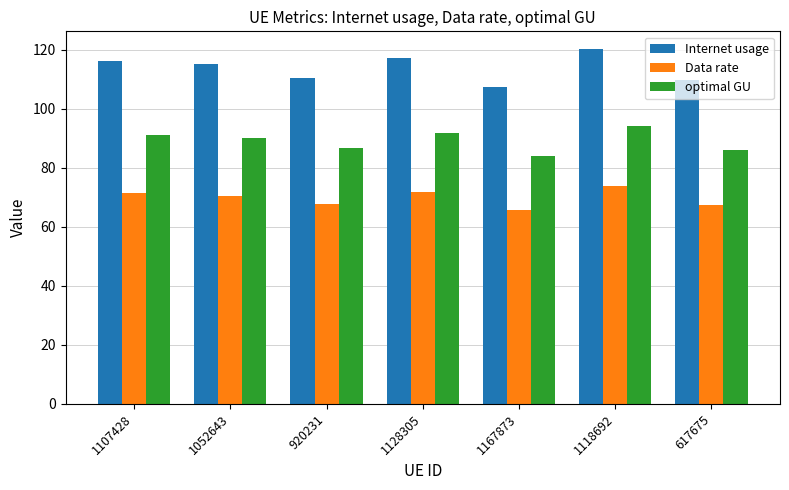

Are the bars grouped side by side (vs. stacked)?

Yes